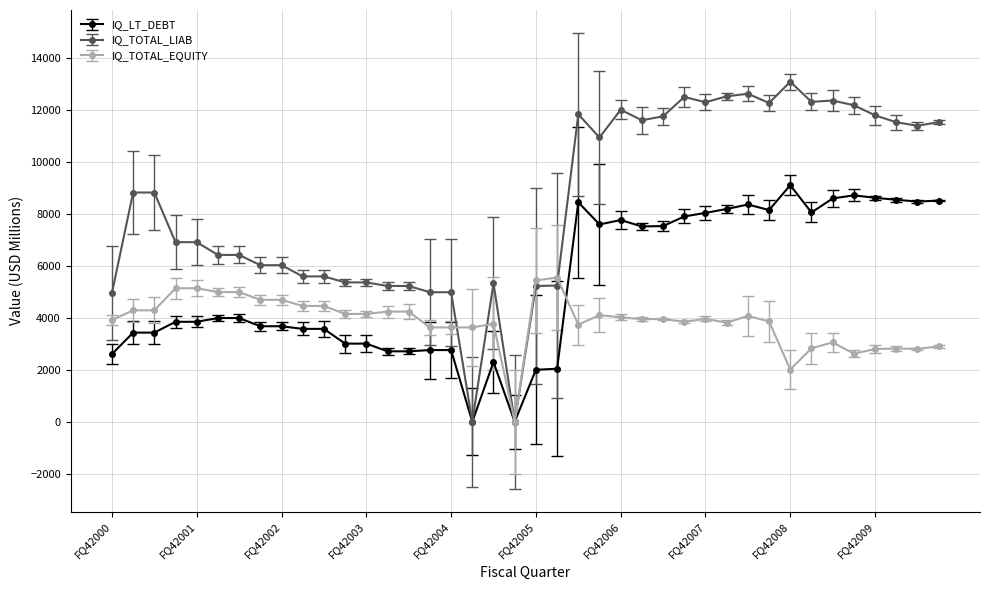

Count the number of categories in the chart.

40